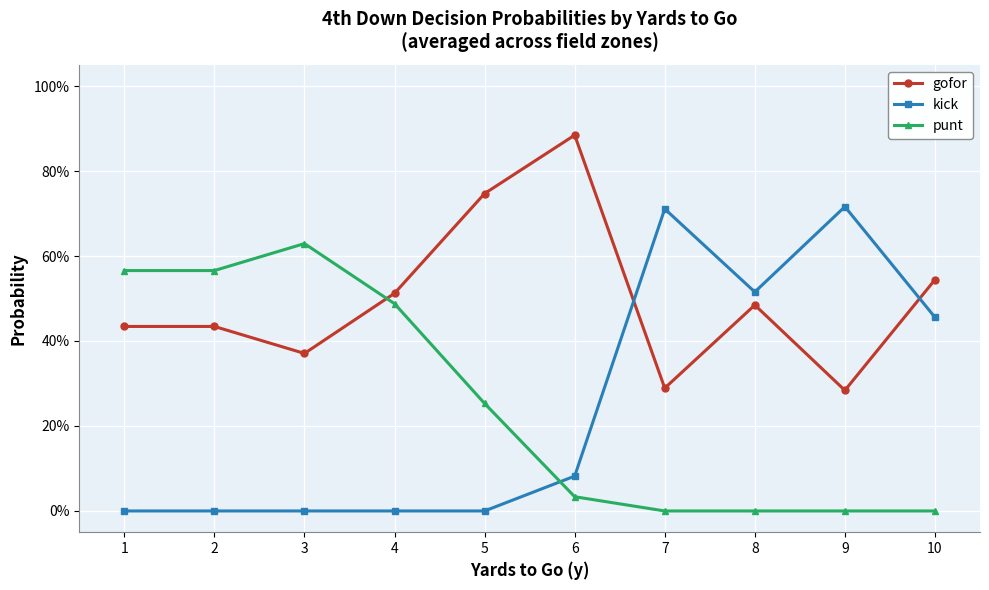

Is this an area chart (filled region under the line)?

No